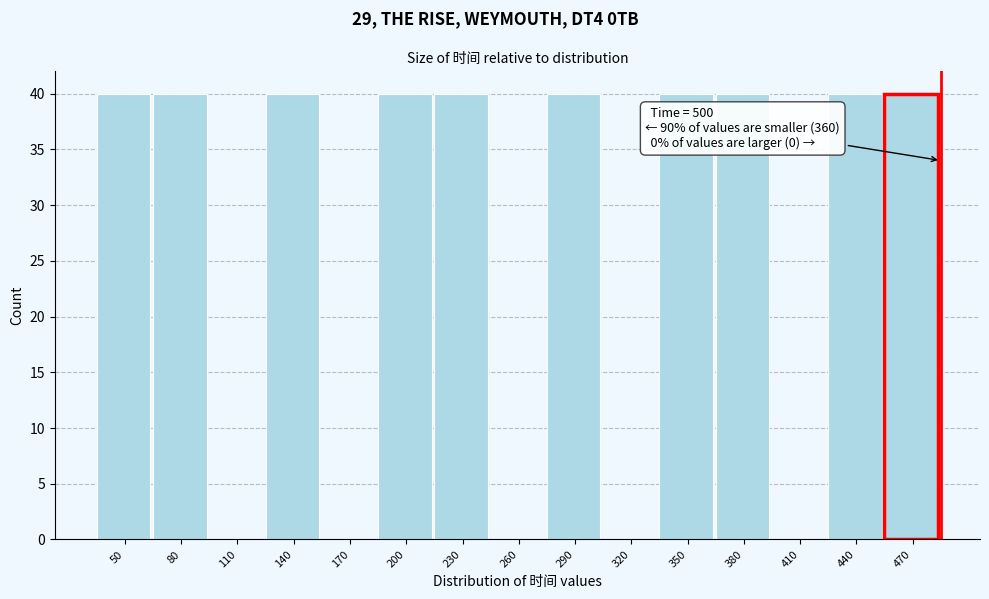

Reading left to right, transcribe all the data shown in this chart.

50=40	80=40	110=0	140=40	170=0	200=40	230=40	260=0	290=40	320=0	350=40	380=40	410=0	440=40	470=40